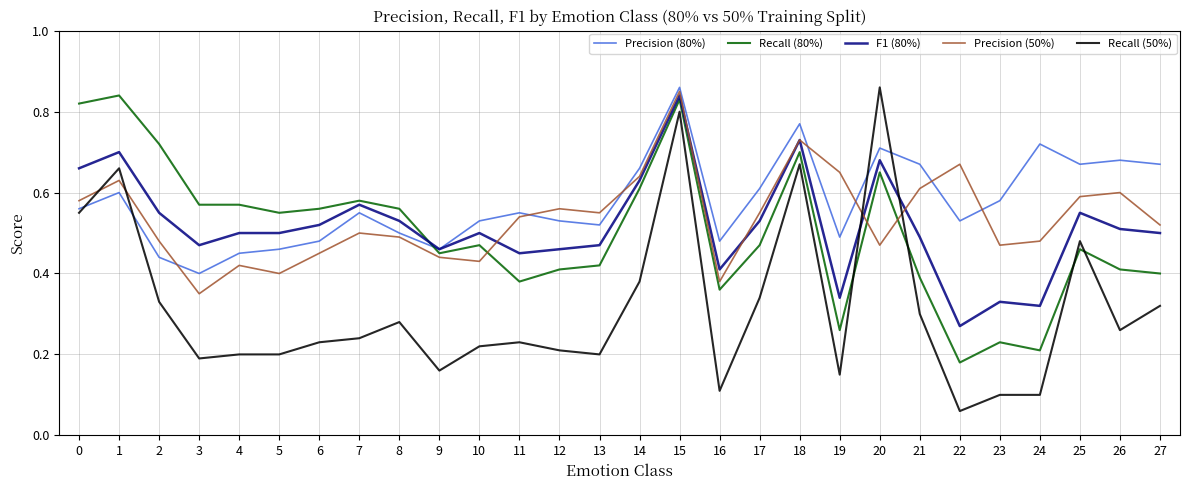

Which series has the largest total across all categories?

Precision (80%)